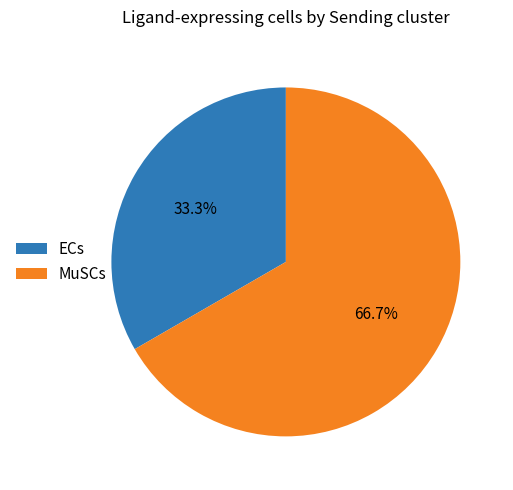

To the nearest percent, what portion does MuSCs represent?

67%